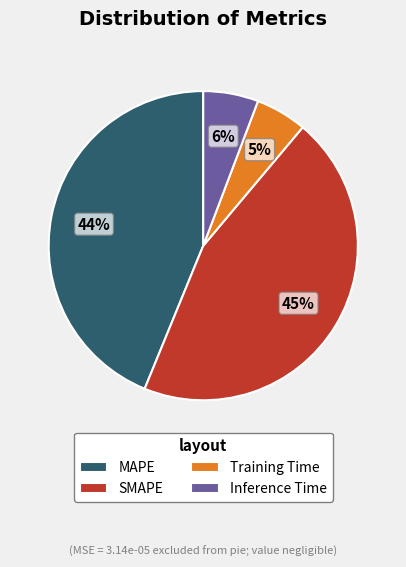

The MAPE slice represents 53% of the pie. True or false?

False